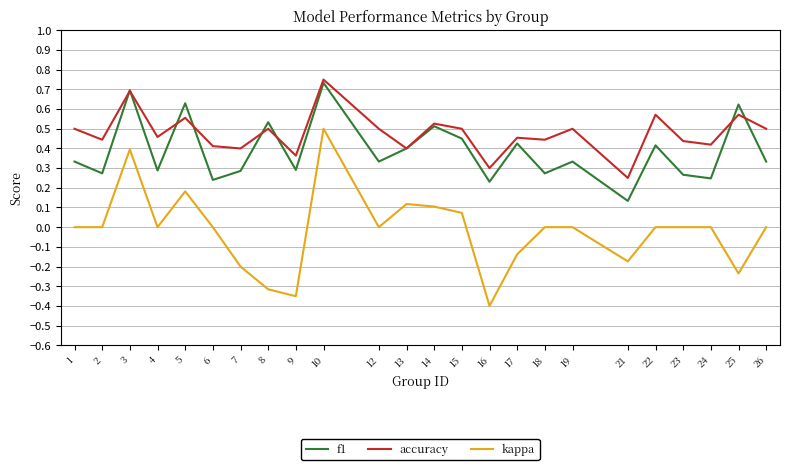

At which label does accuracy reach its peak?

10